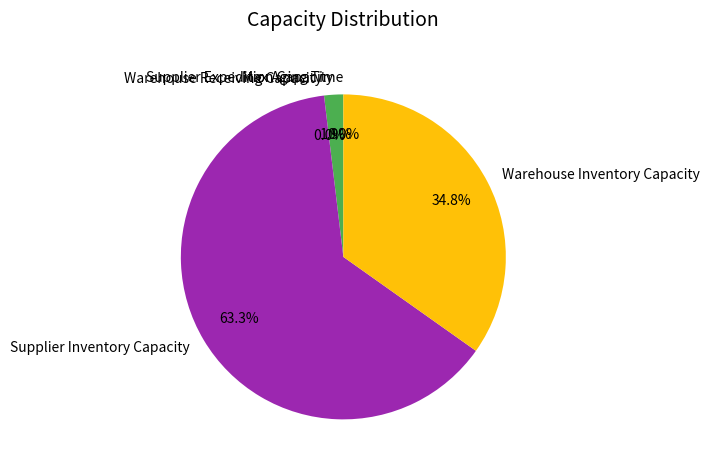

What is the majority slice?

Supplier Inventory Capacity